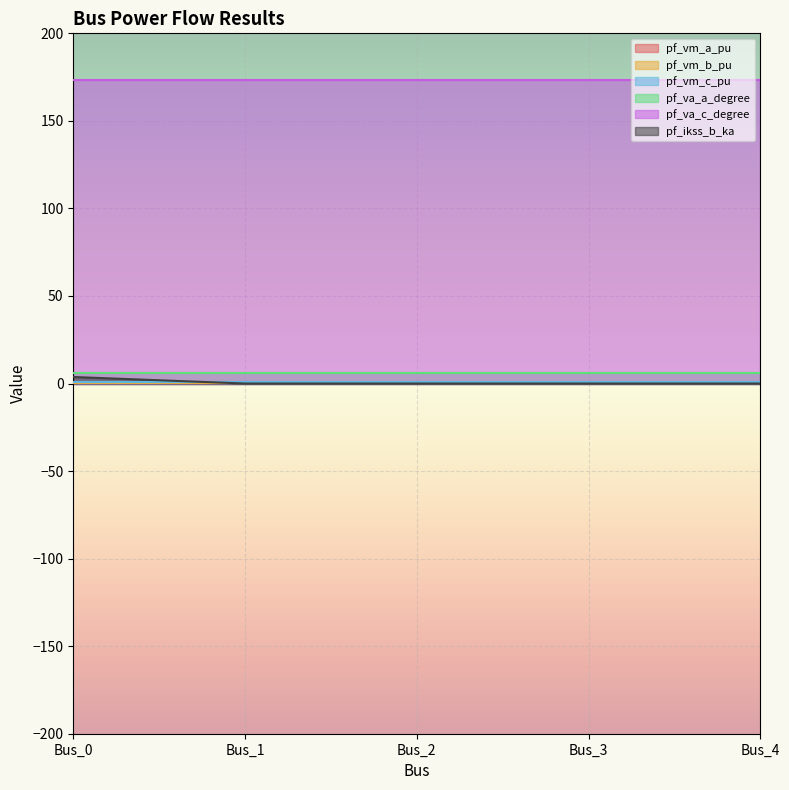

What is the approximate value of pf_vm_b_pu at Bus_1?

0.2